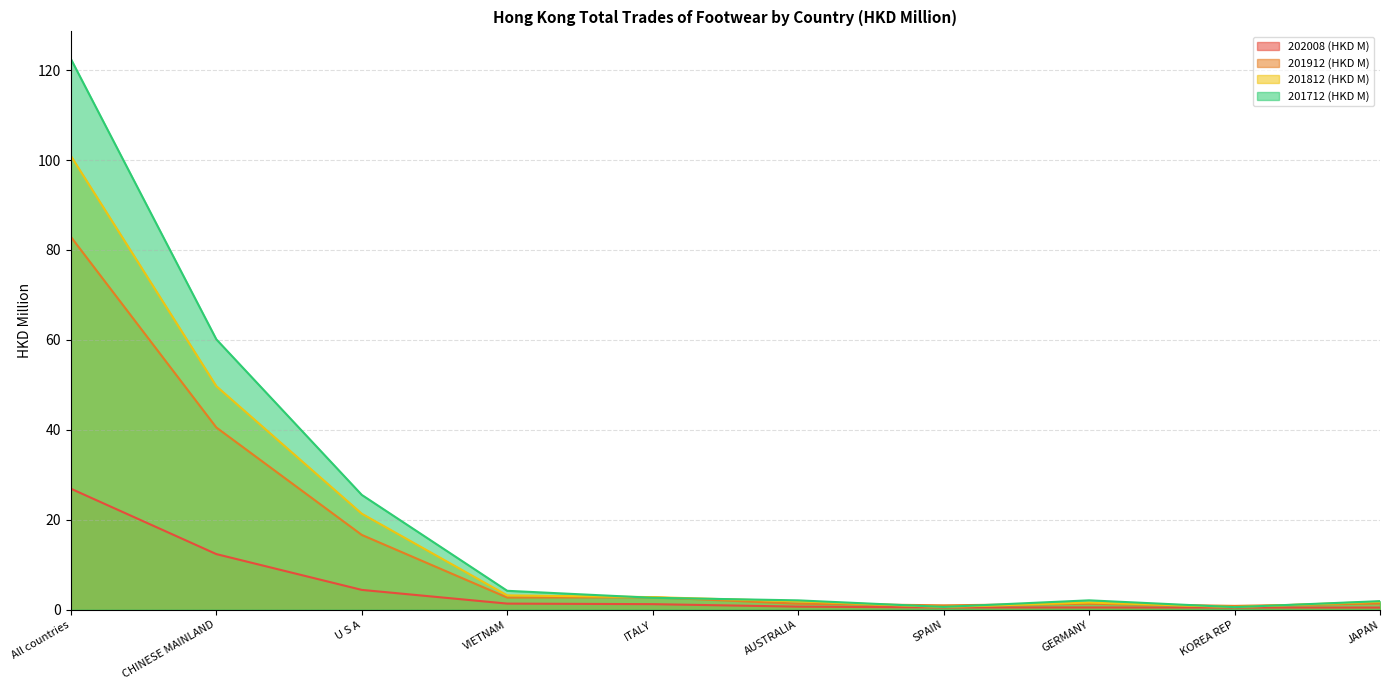

How many values in the 201812 (HKD M) series exceed 2?

5